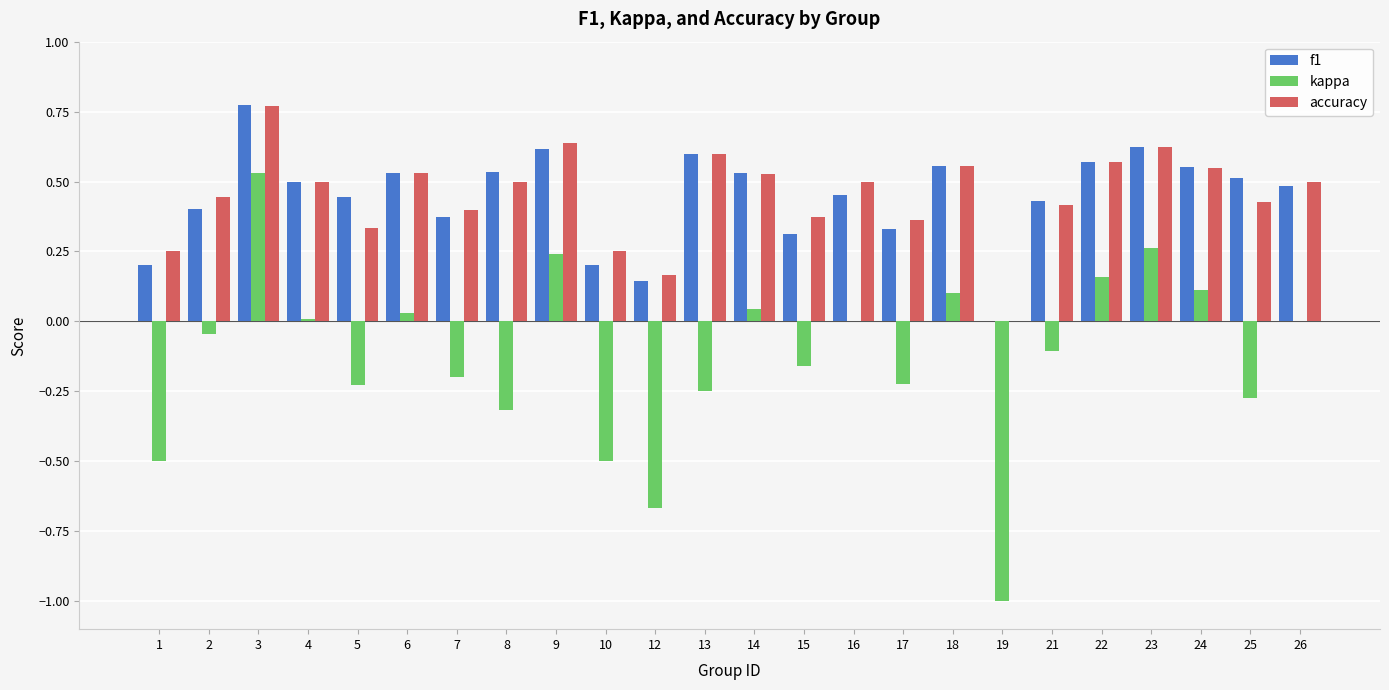

Is it true that f1 equals 0.4 at 21?

True